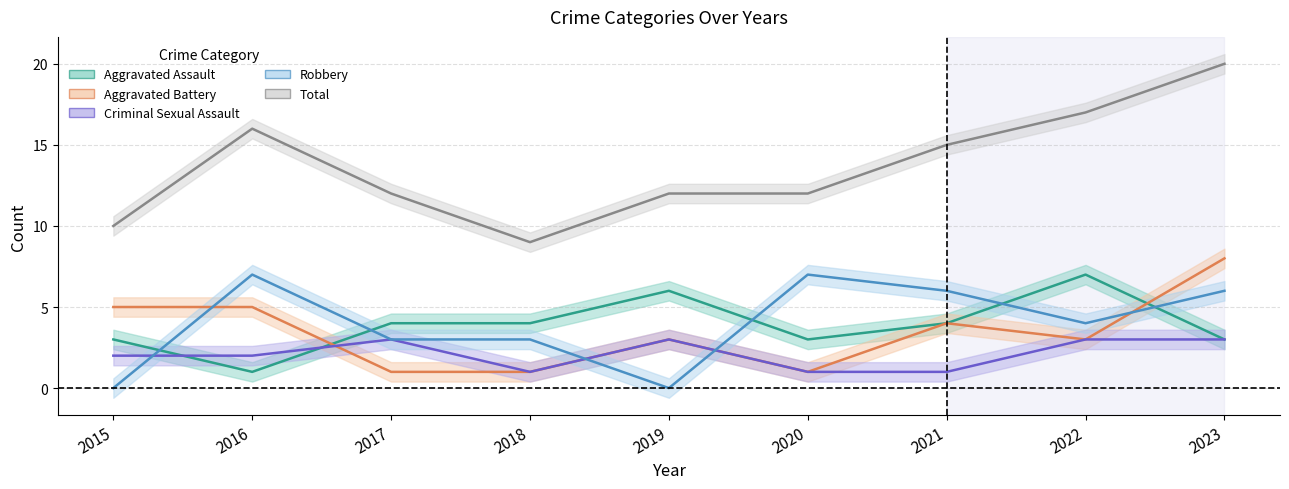

How many intersections are there between Criminal Sexual Assault and Robbery?

3